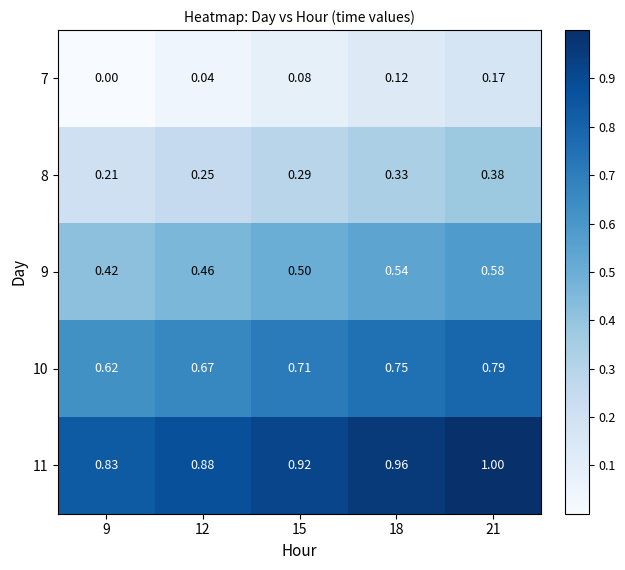

At how many categories does at least one series exceed 0?

5